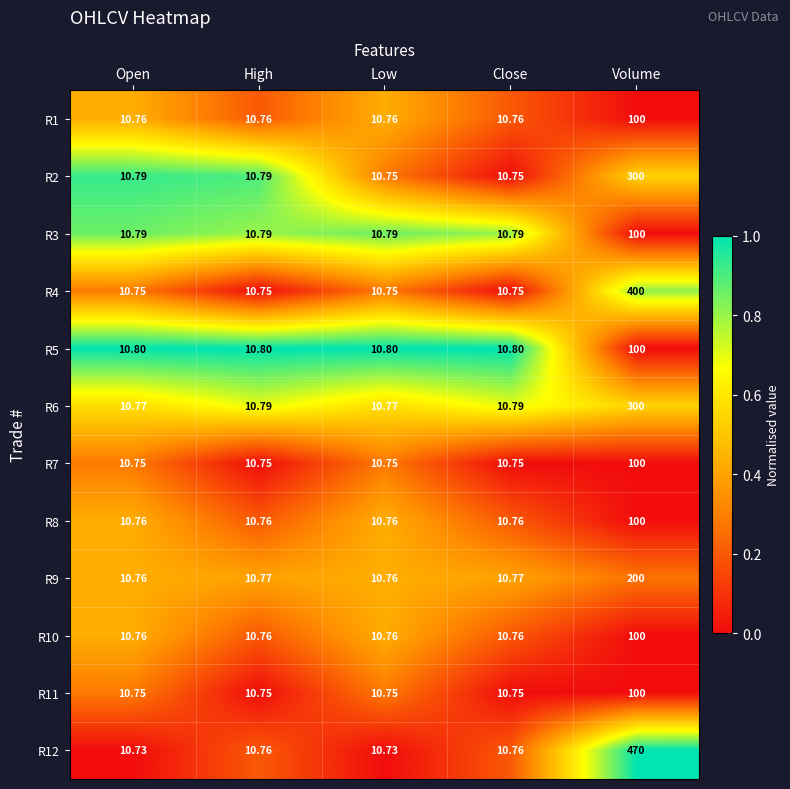

At which category is the sum across all series the highest?

Volume